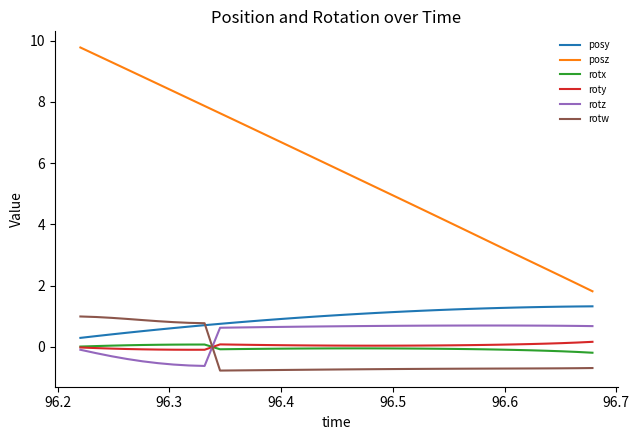

Which series has the widest spread of values?

posz